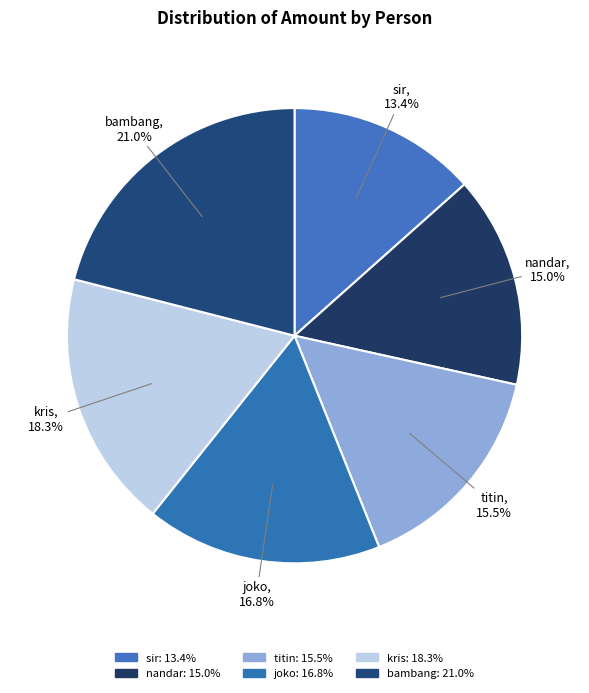

What percentage do joko and kris together represent?

35.0%